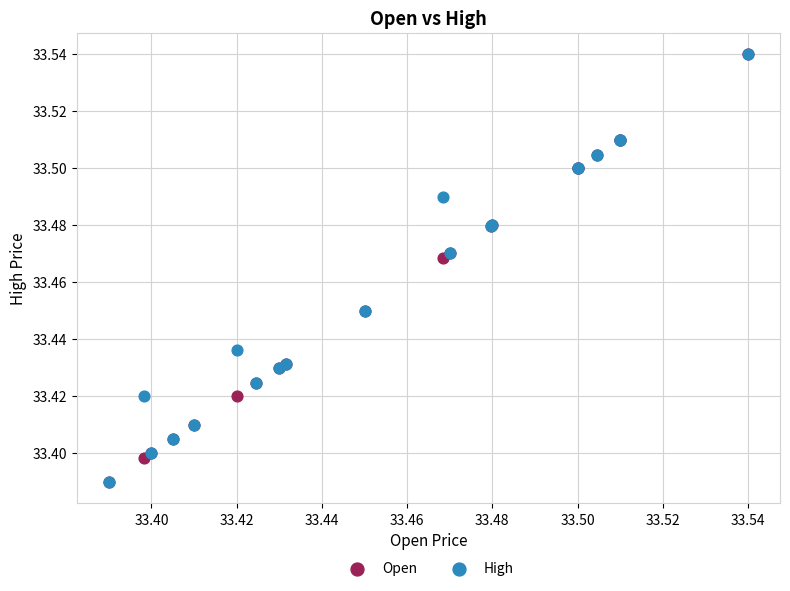

What are all the series names shown in the legend?

Open, High